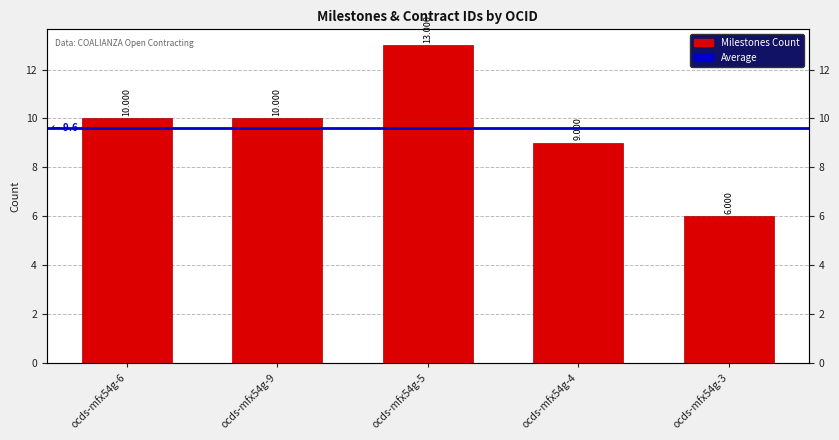

Reading right to left, what are all the values shown in this chart?

6	9	13	10	10